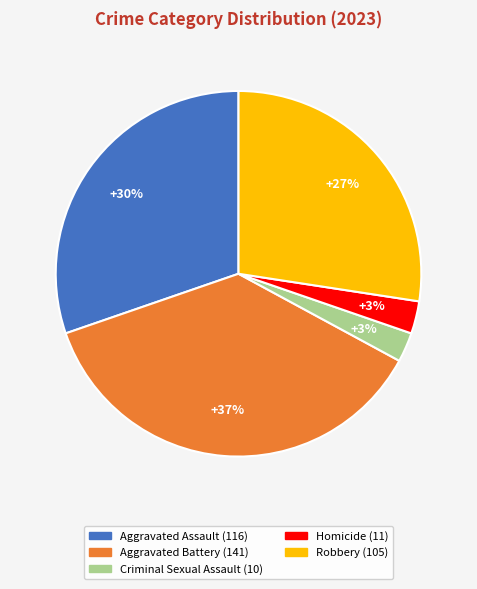

To the nearest percent, what is the combined percentage of Aggravated Battery and Robbery?

64%